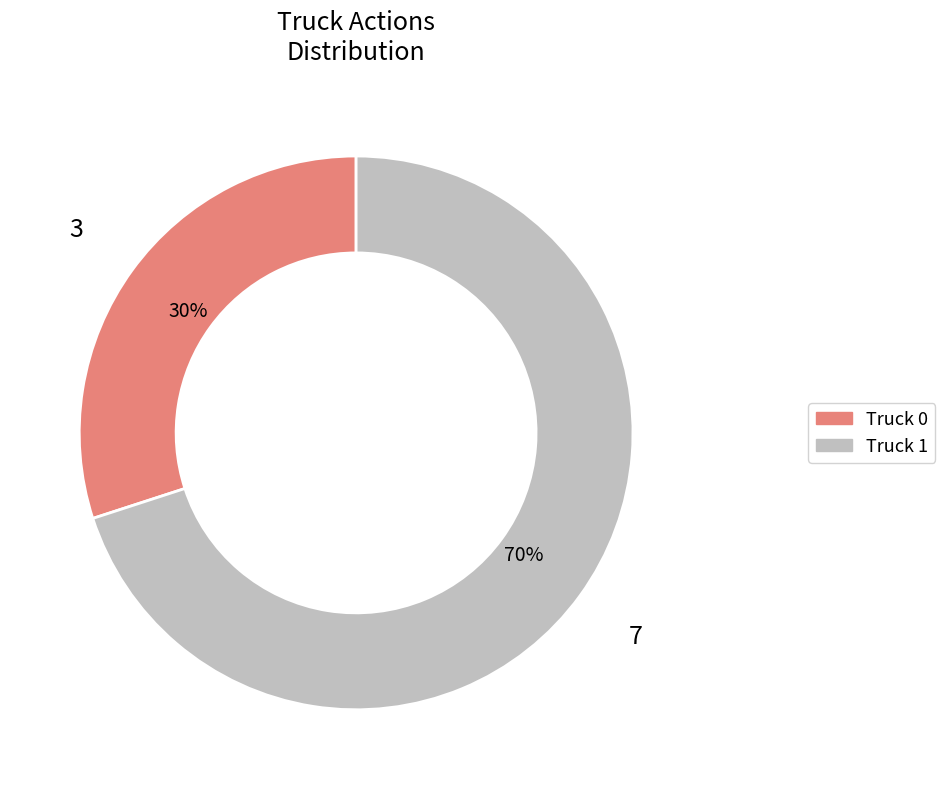

Does Truck 0 account for over 50% of the chart?

No